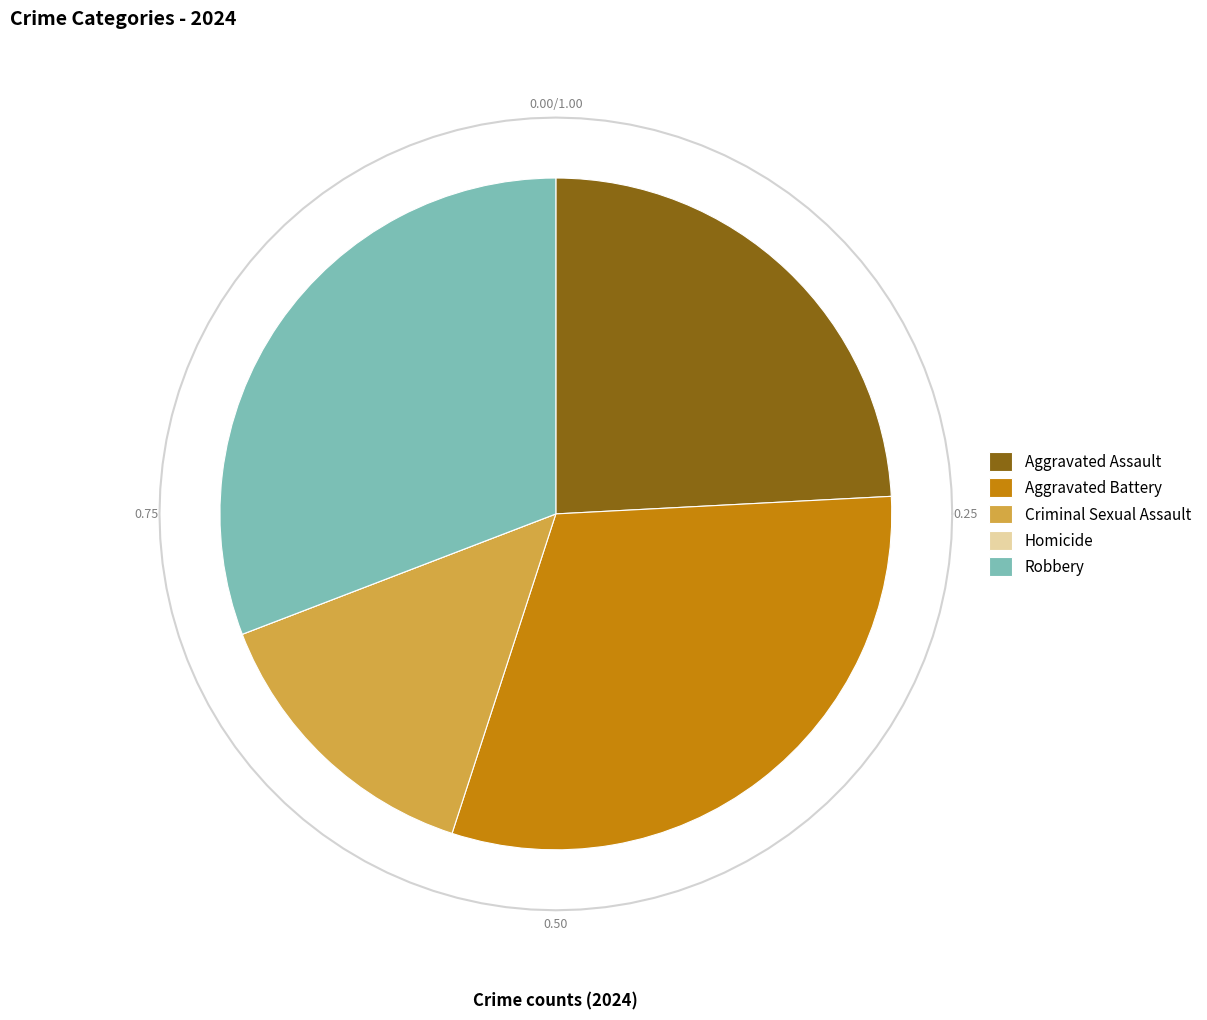

Count the number of slices in the pie.

5